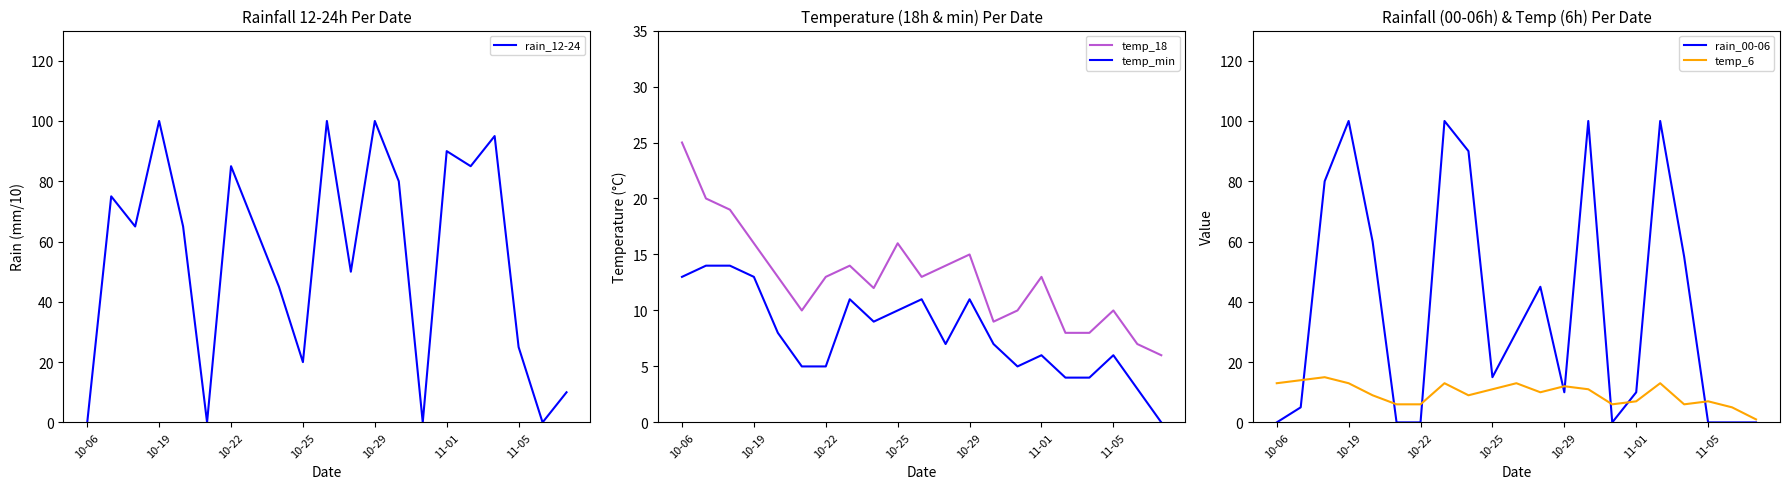

Count the number of data series in this chart.

5